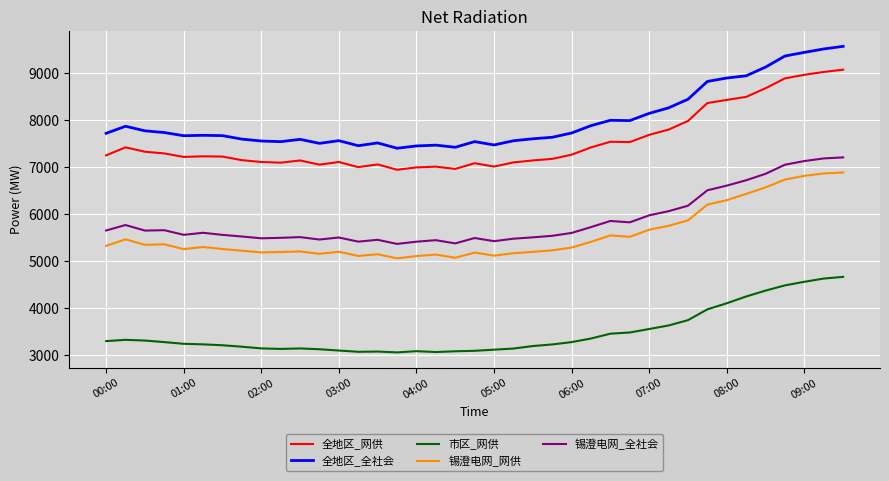

Which series has the largest range (max minus min)?

全地区_全社会